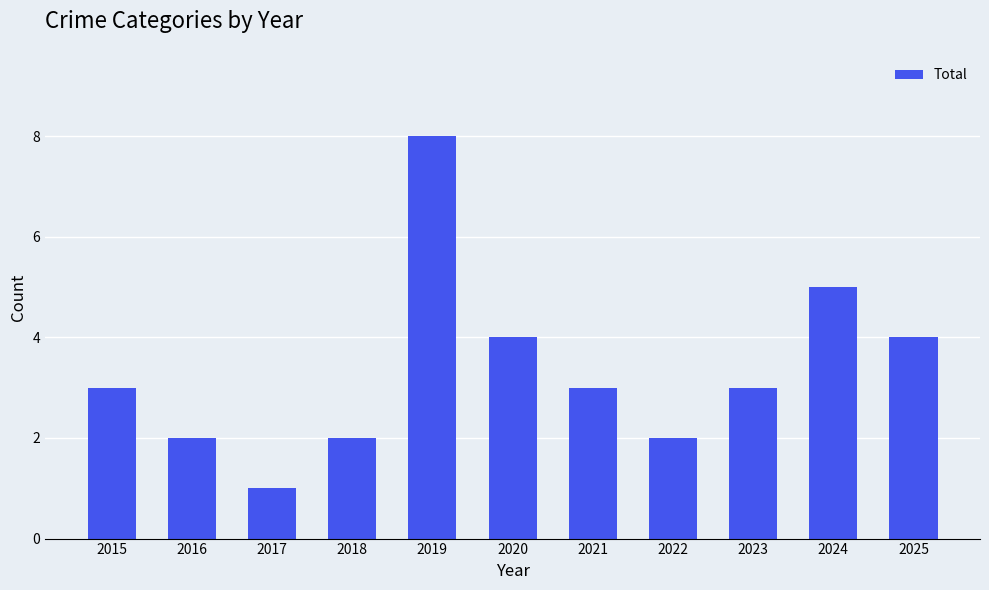

Count the values in the range 2 to 4.

8